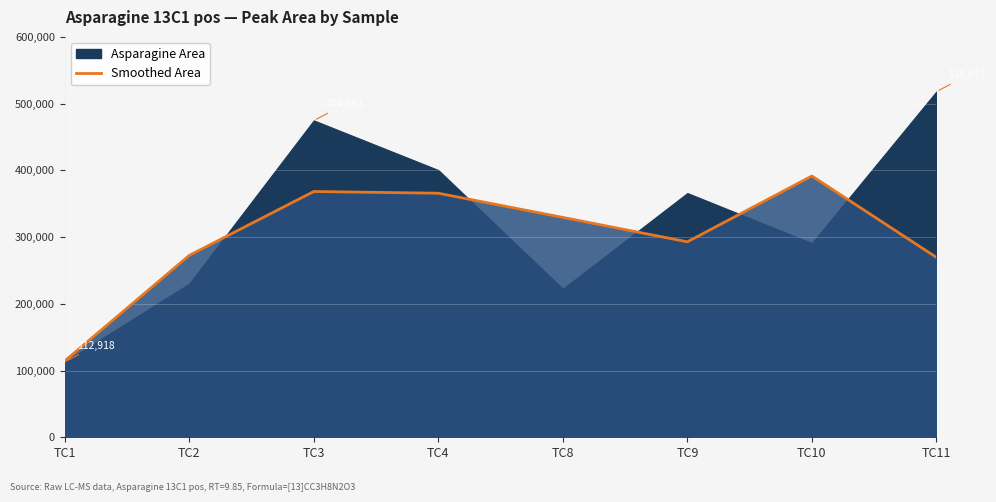

The value of Smoothed Area at TC3 is 550335.5. True or false?

False